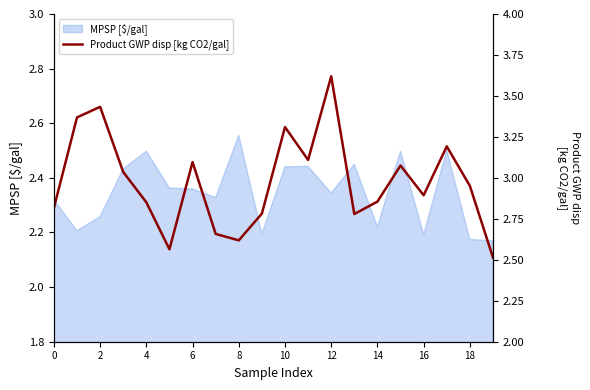

Which label corresponds to the largest value in the chart?

12